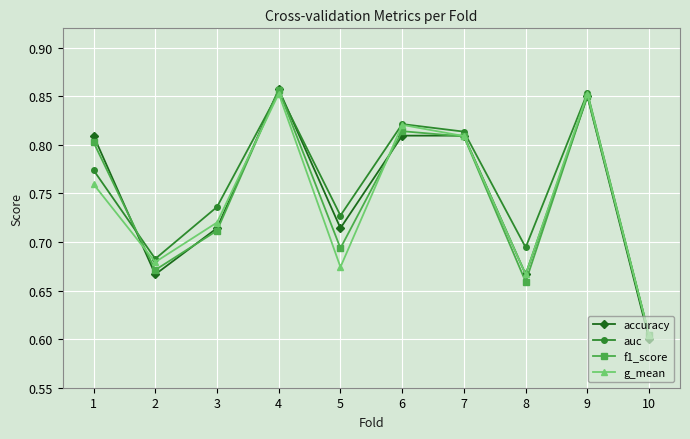

Which series has the largest range (max minus min)?

accuracy